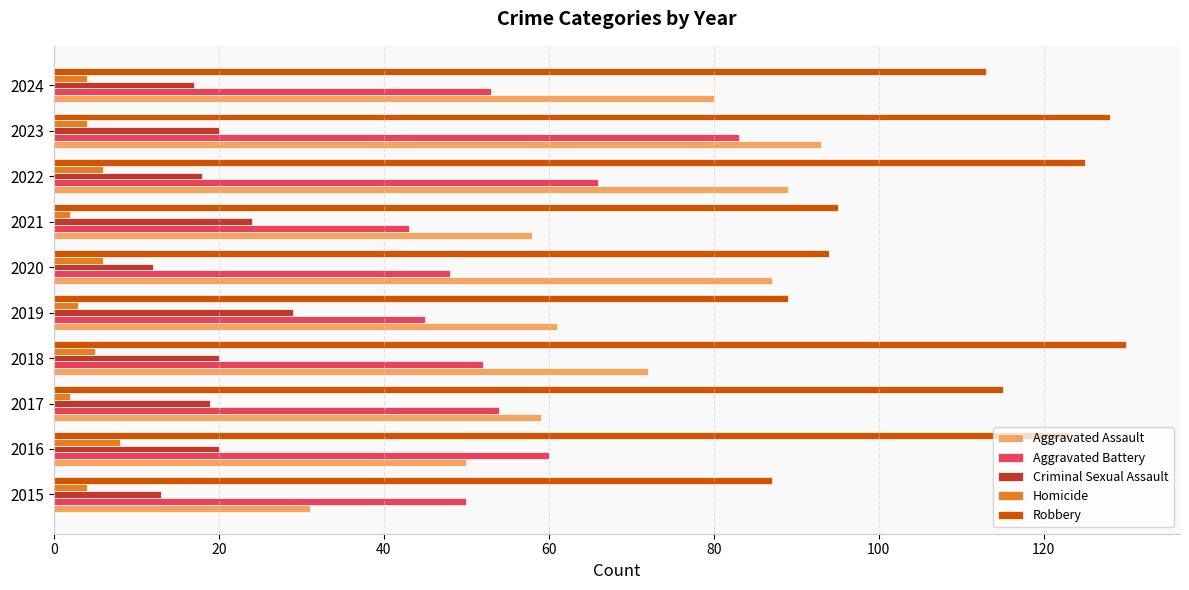

List the series in order of their peak value, lowest first.

Homicide, Criminal Sexual Assault, Aggravated Battery, Aggravated Assault, Robbery